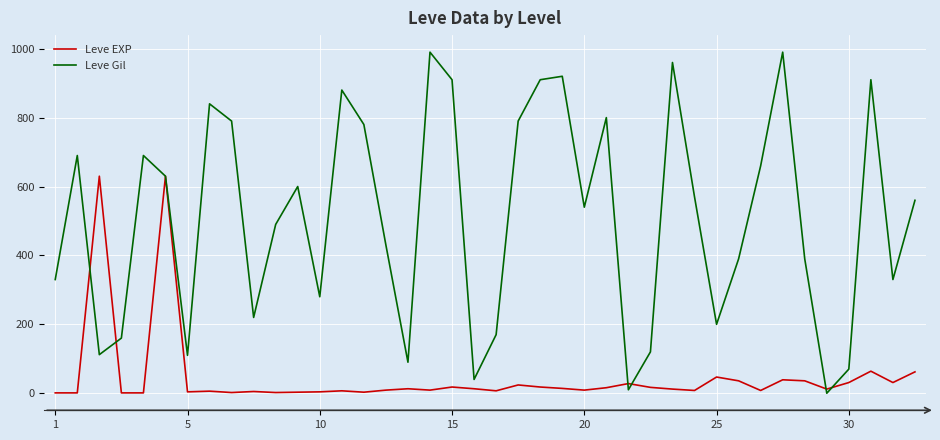

How many lines are shown in the chart?

2